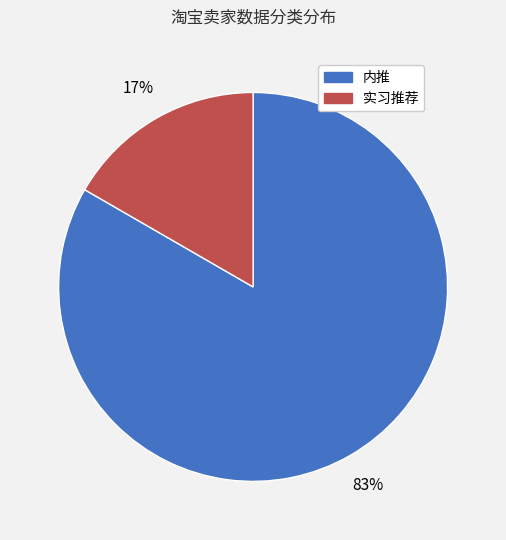

To the nearest percent, what portion does 实习推荐 represent?

17%